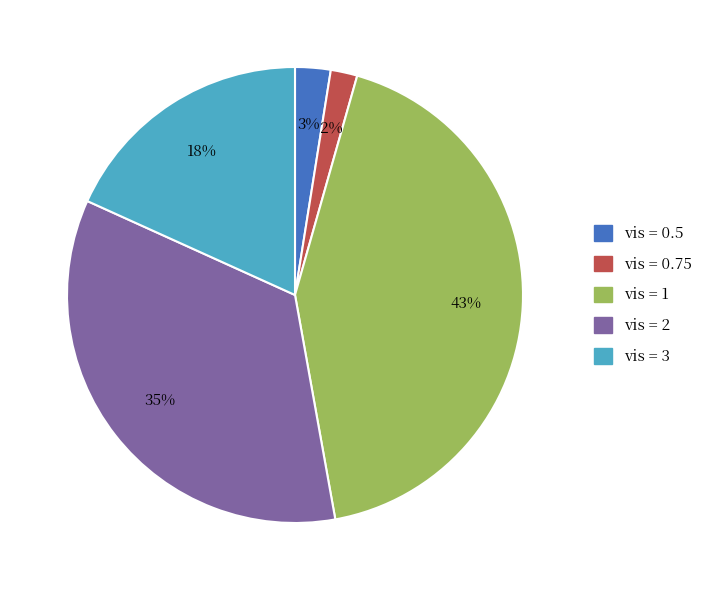

Count the number of slices in the pie.

5